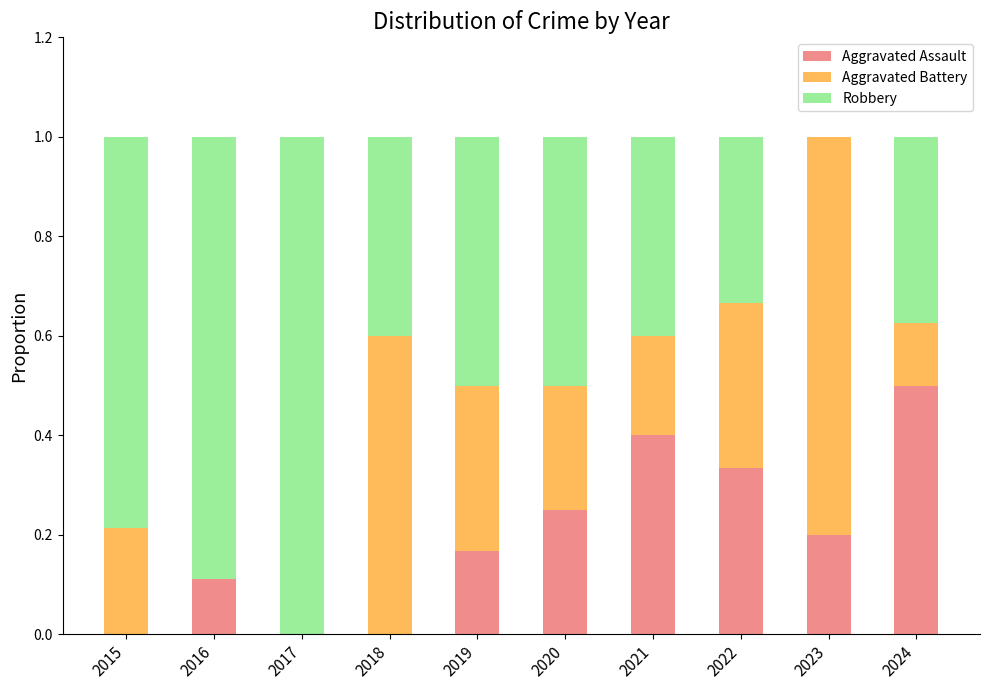

How many data points does each series have?

10